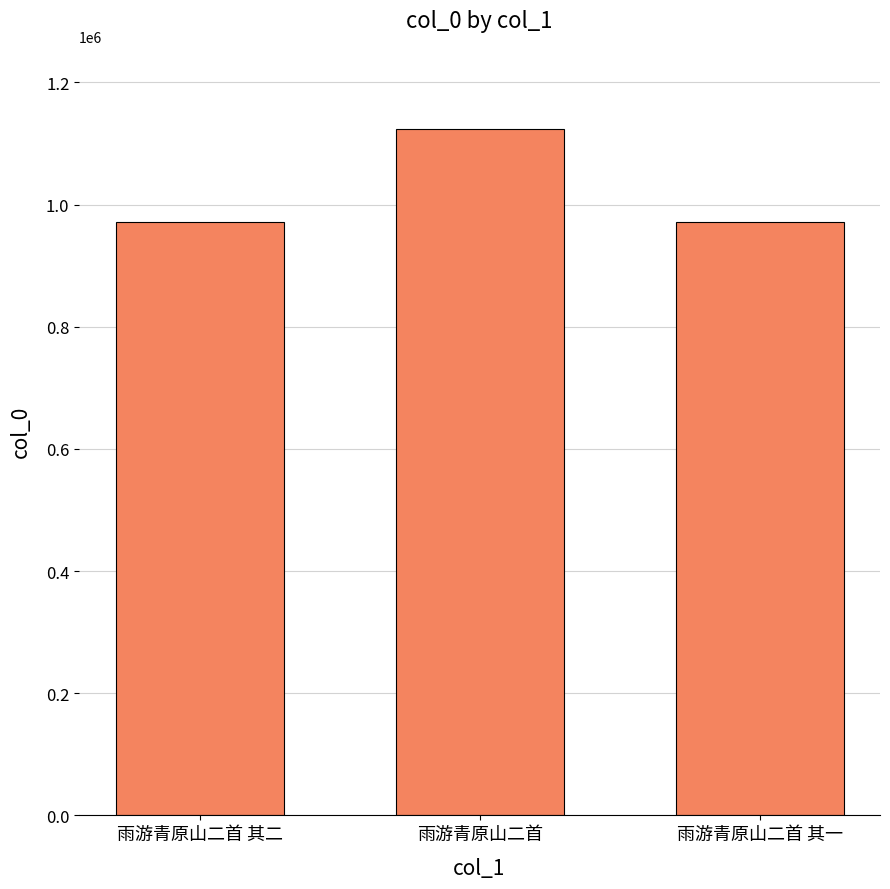

Are the bars grouped side by side (vs. stacked)?

No